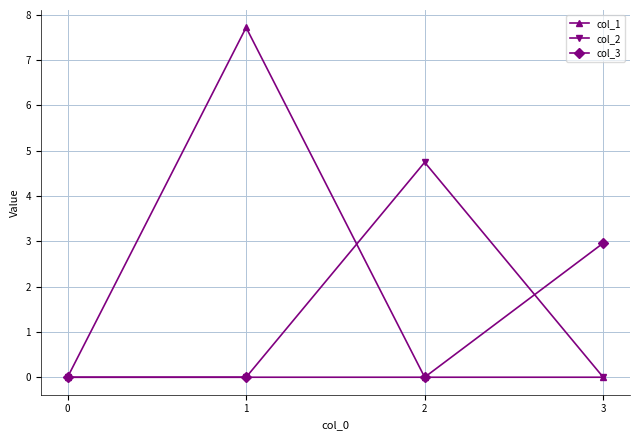

At which label does col_3 reach its peak?

3